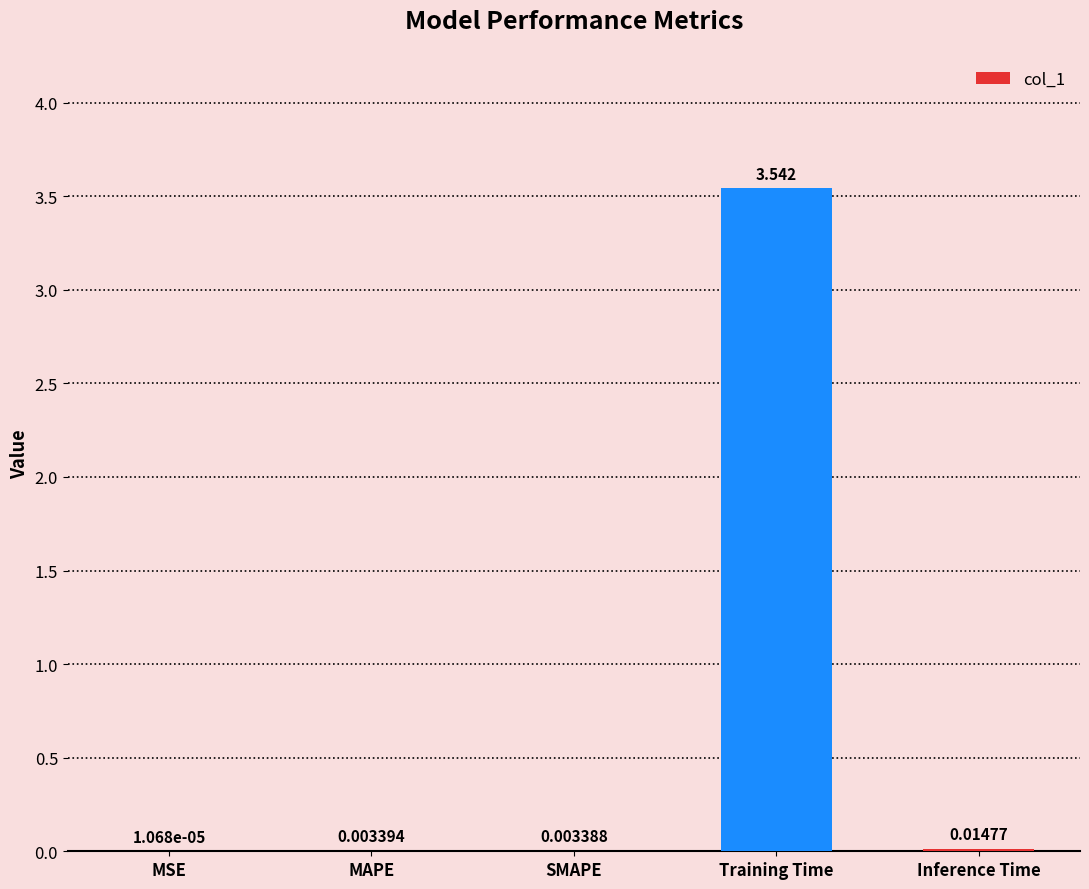

At which label is the value closest to 1?

Inference Time